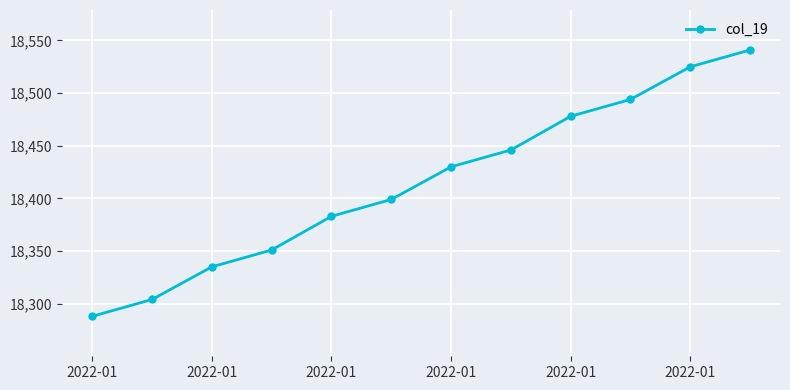

How many lines are shown in the chart?

1